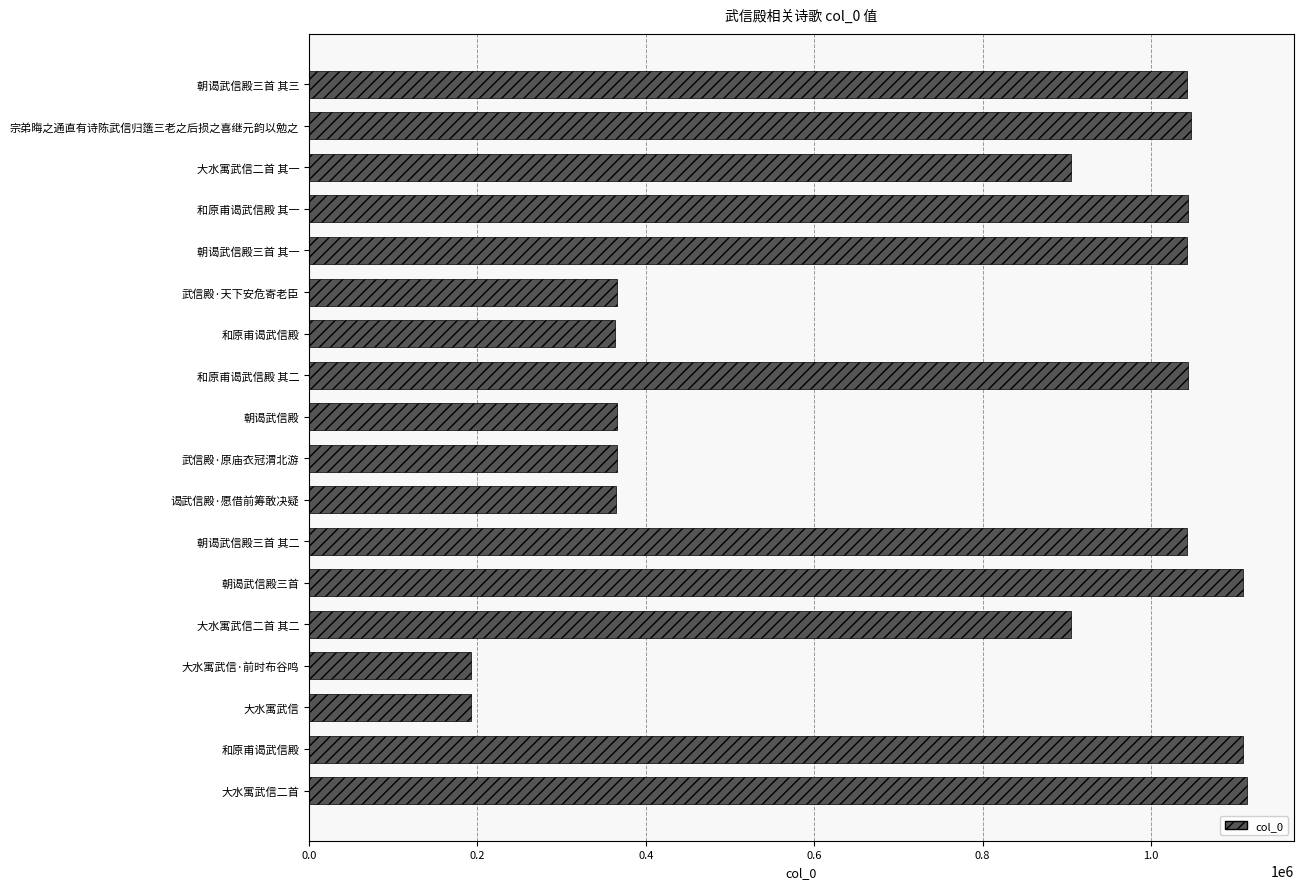

What is the maximum value shown in the chart?

1113799